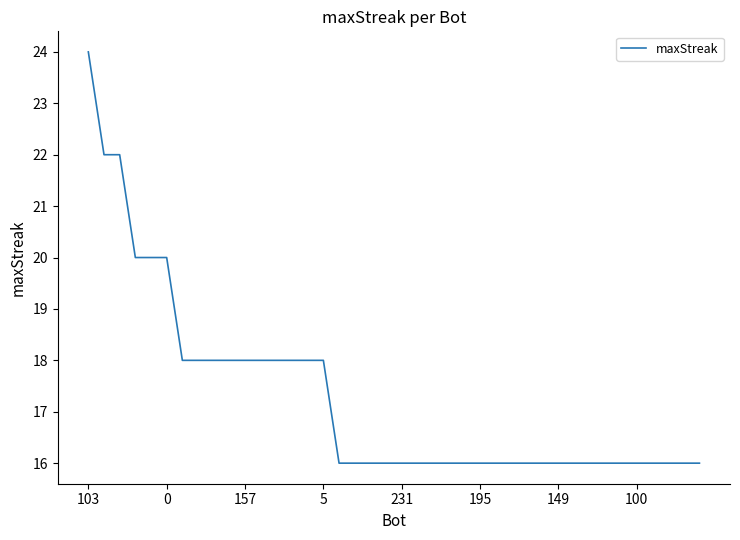

What is the greatest value displayed?

24